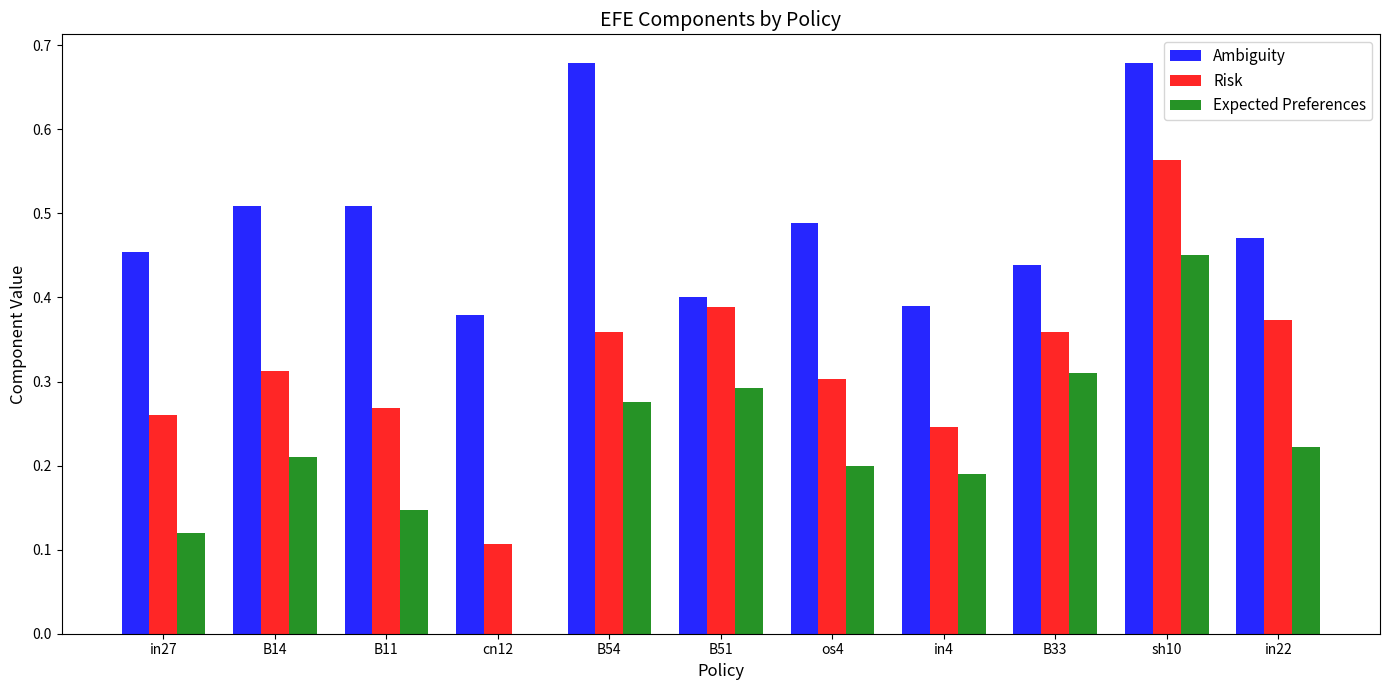

What are all the series names shown in the legend?

Ambiguity, Risk, Expected Preferences